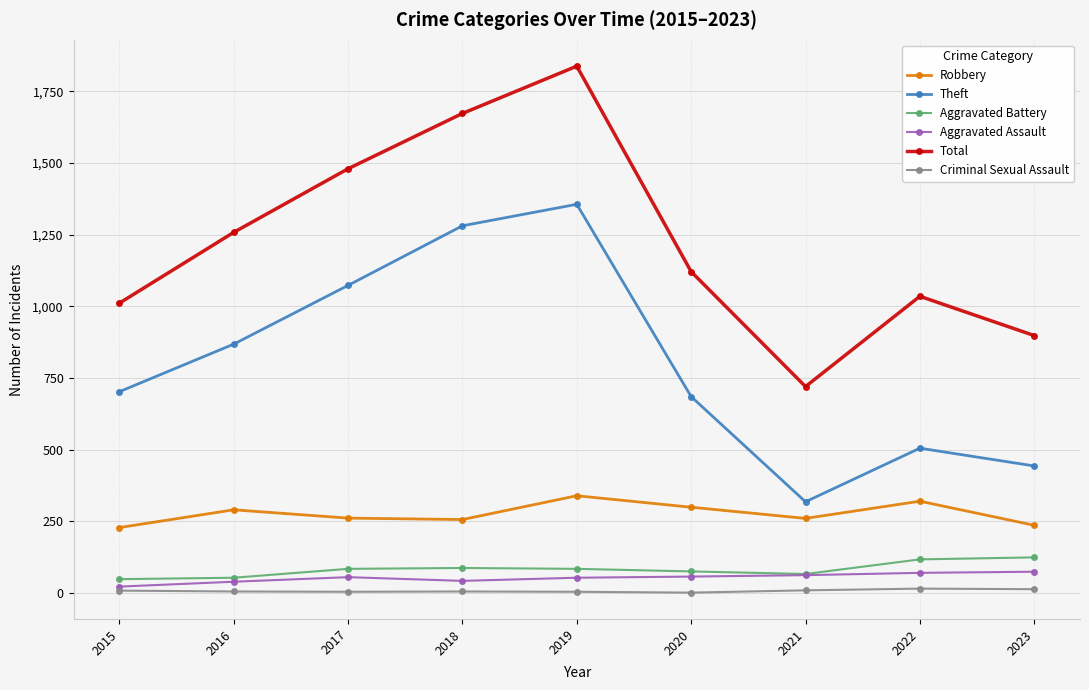

The value of Total at 2018 is 2933. True or false?

False